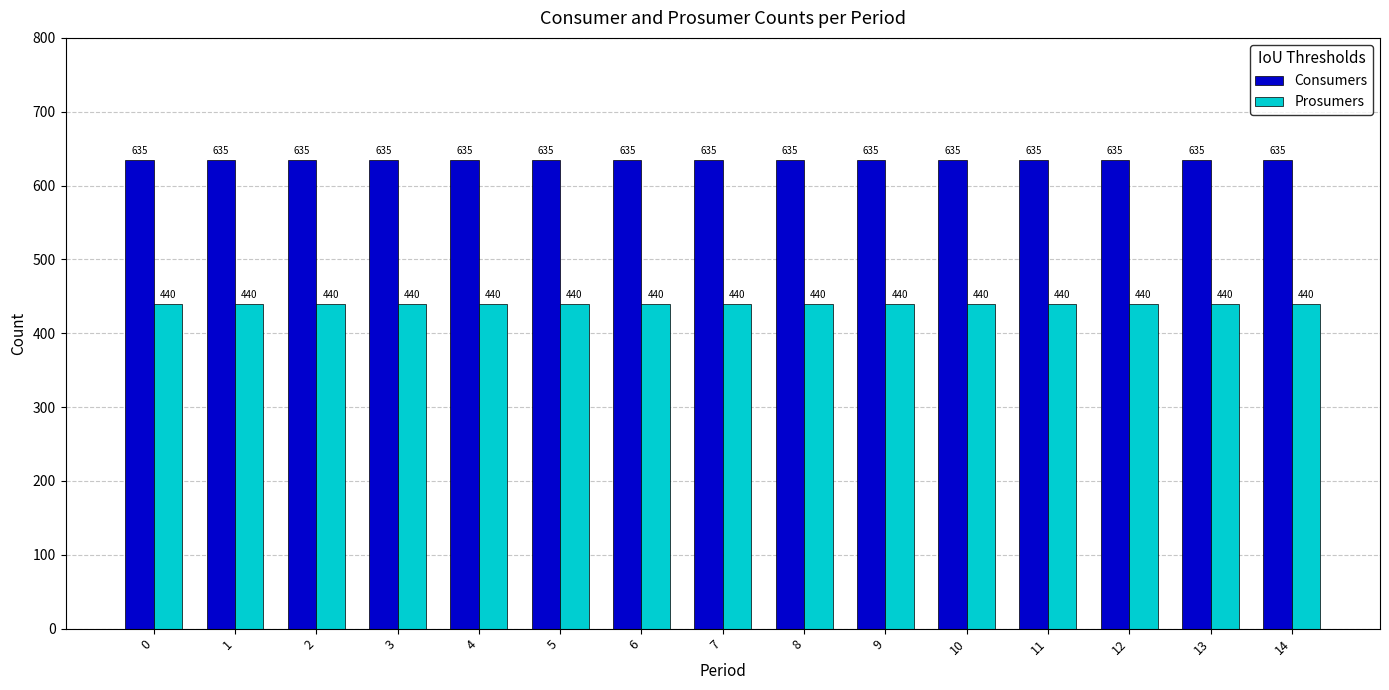

Rank the series by their average value, from lowest to highest.

Prosumers, Consumers